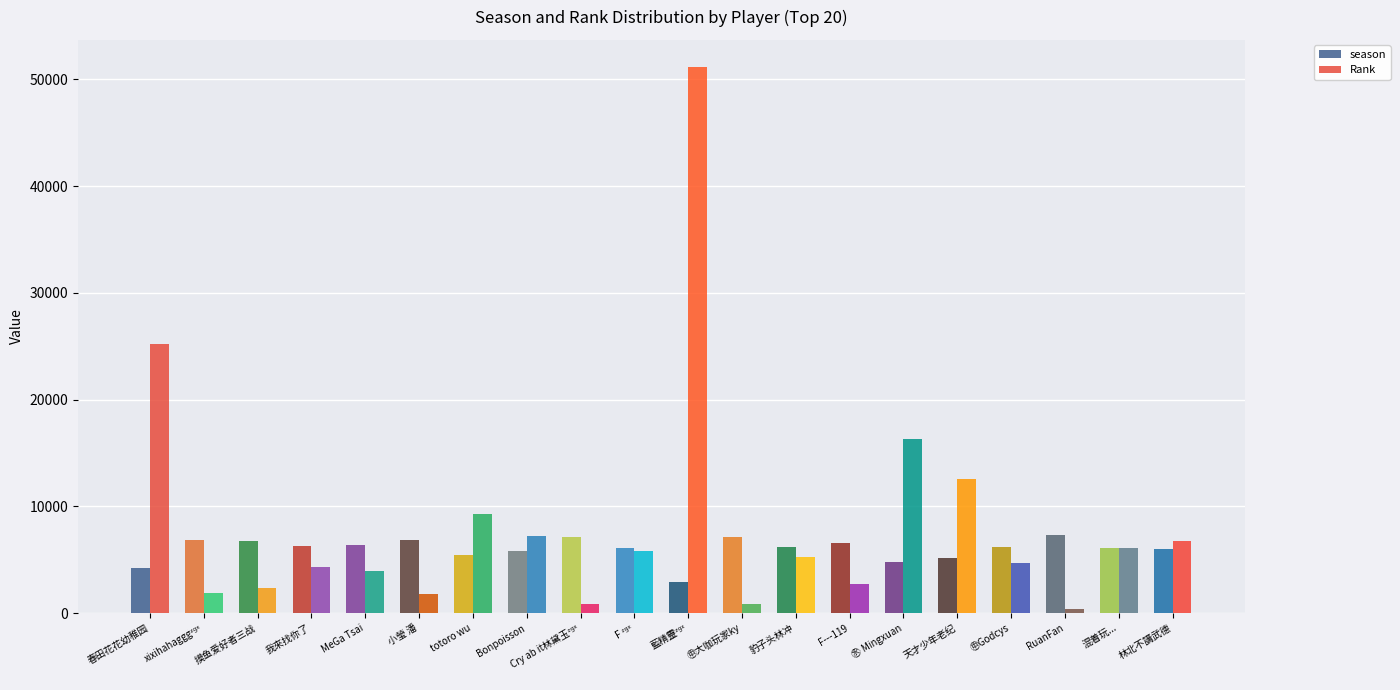

What is the value of the season bar at the 19th from the left?

6059